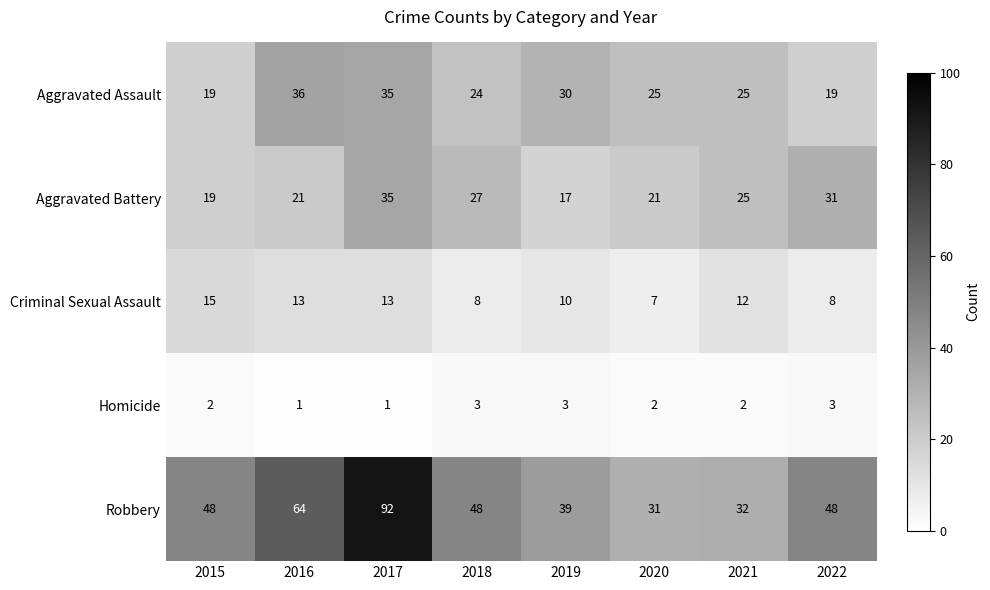

What is the total value across all series at 2015?

103